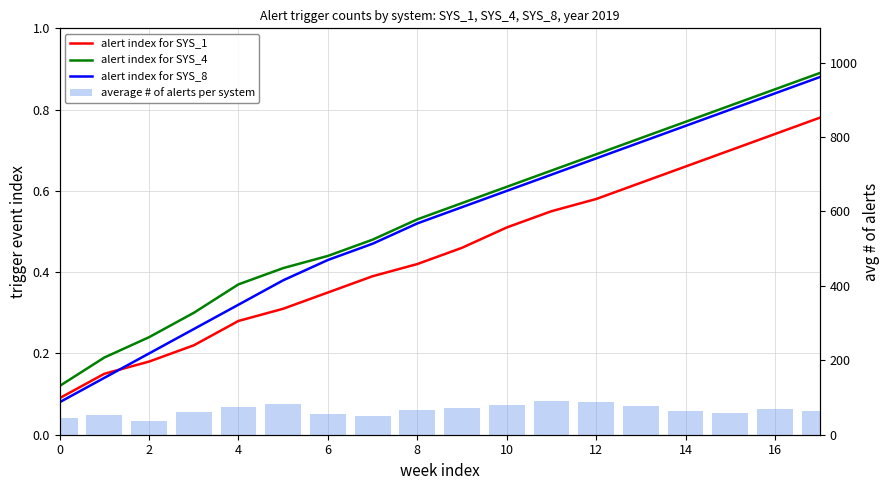

How many groups of bars are there?

18